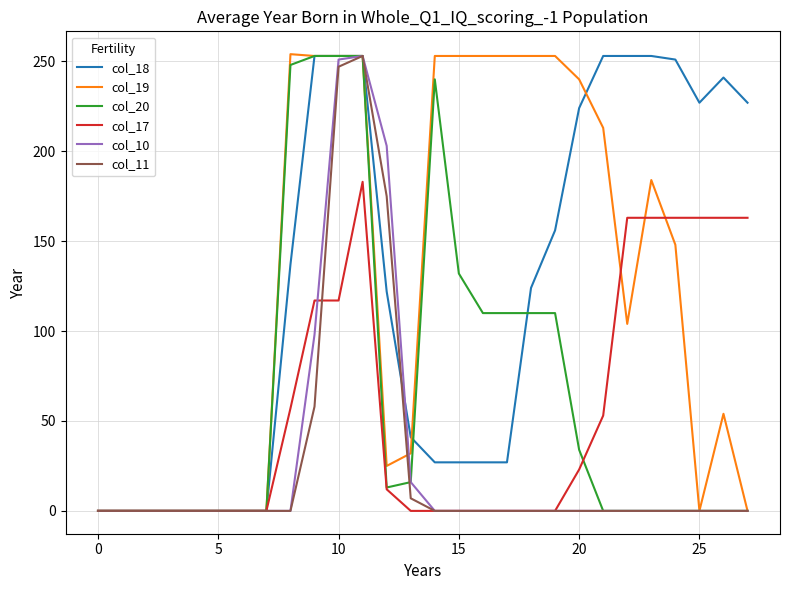

What is the maximum value shown in the chart?

254